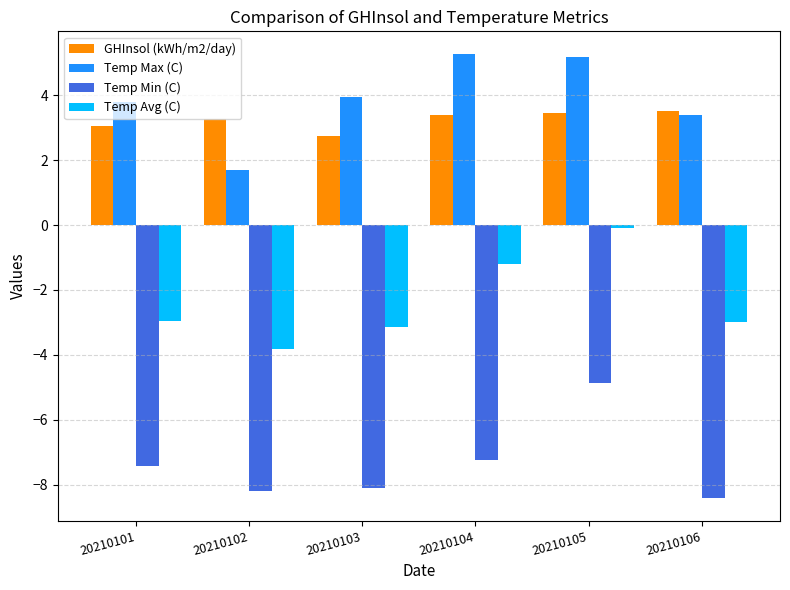

At how many categories does at least one series exceed 1?

6